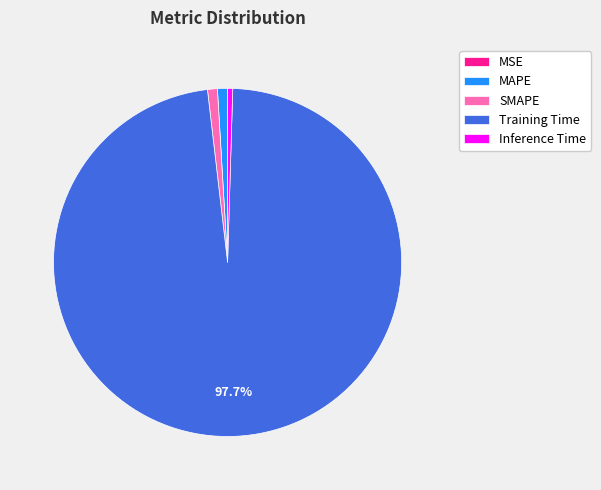

Is the sum of Training Time and MAPE greater than half?

Yes